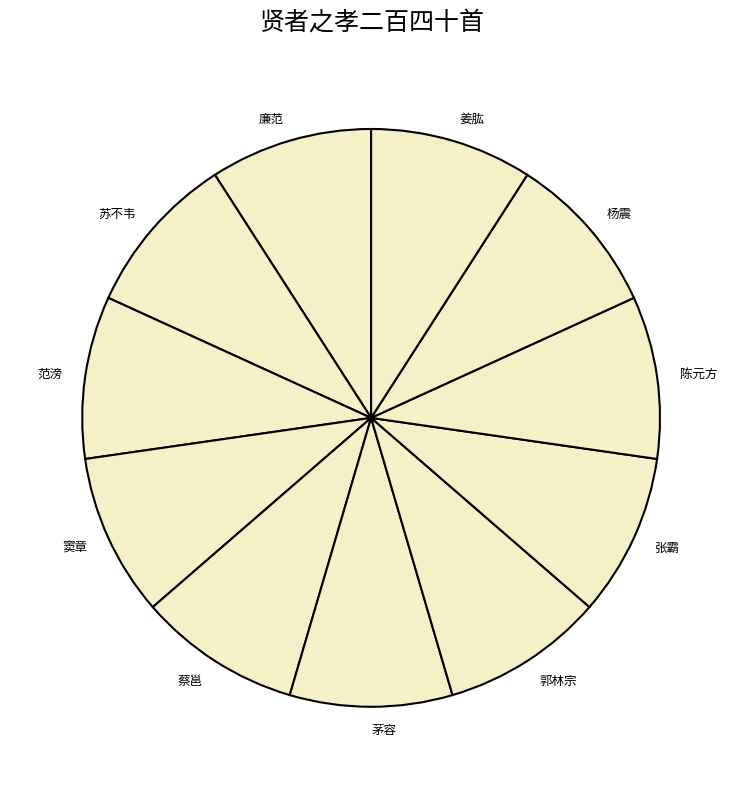

Approximately how many times larger is the value at 陈元方 compared to 杨震?

1.0